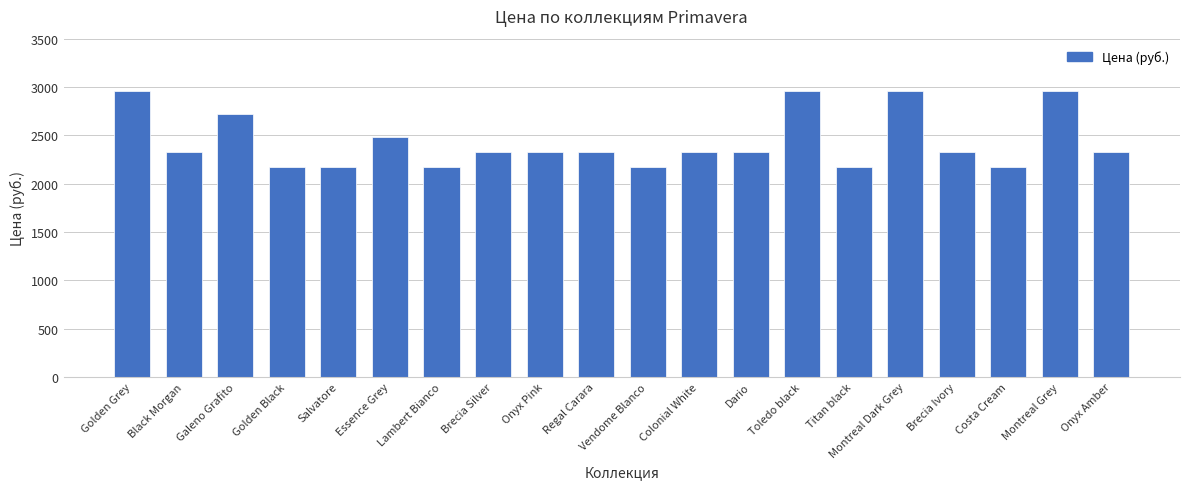

The value at Dario is 2324. True or false?

True